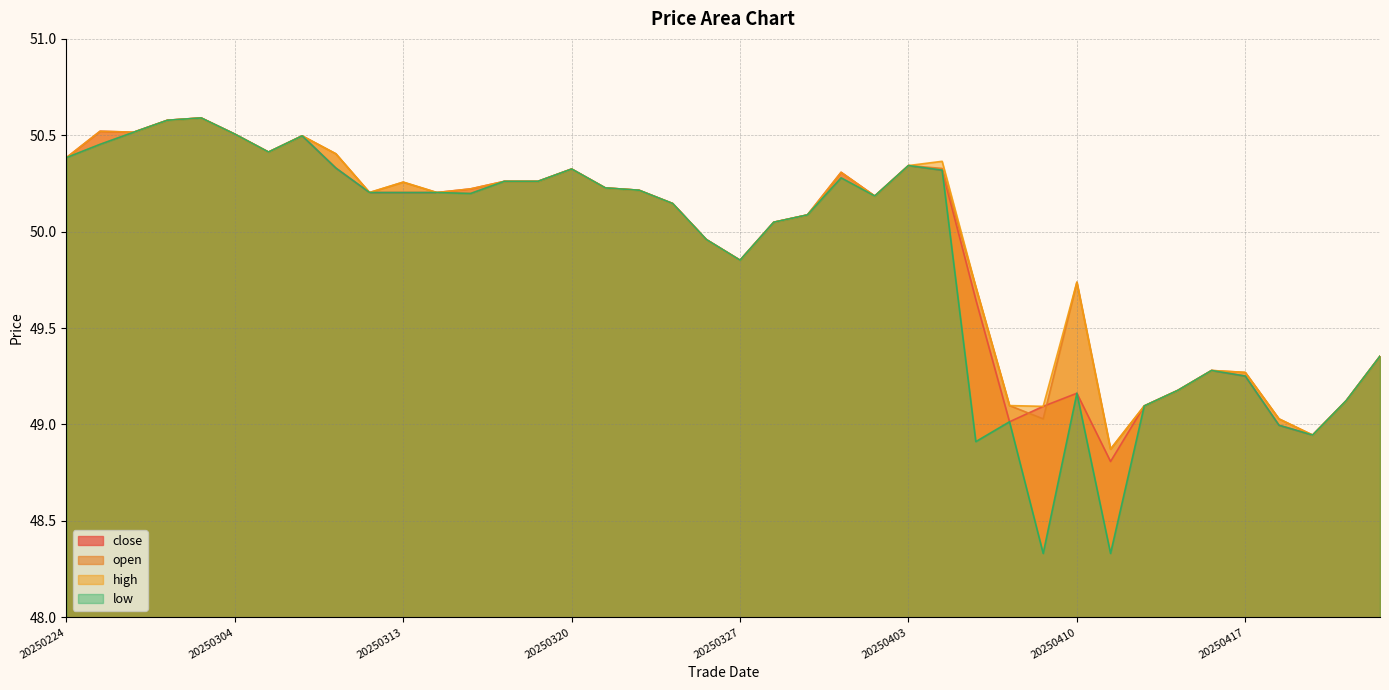

Which has a higher value, 20250422 or 20250409?

20250409